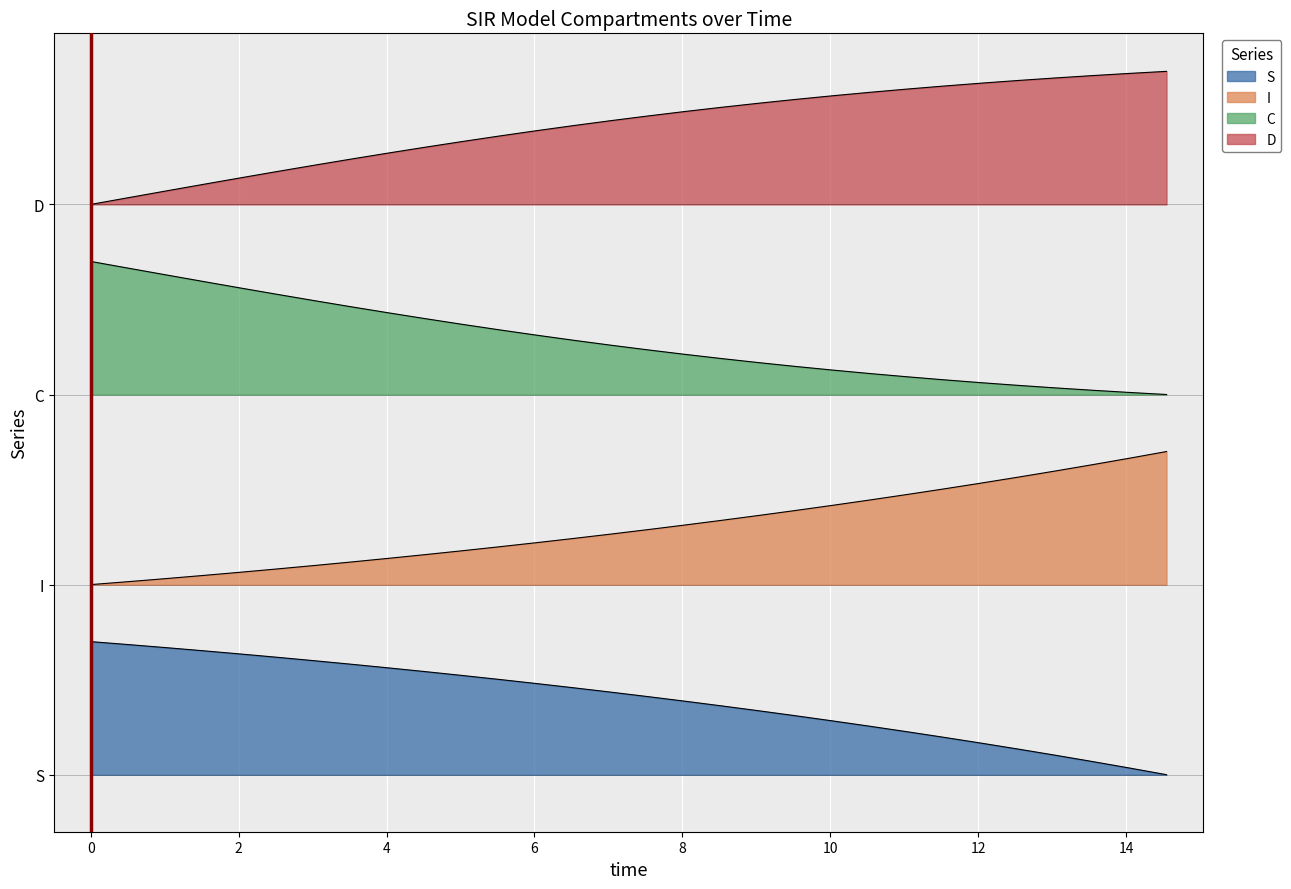

True or false: D has more than 0 points higher than both neighbors.

False